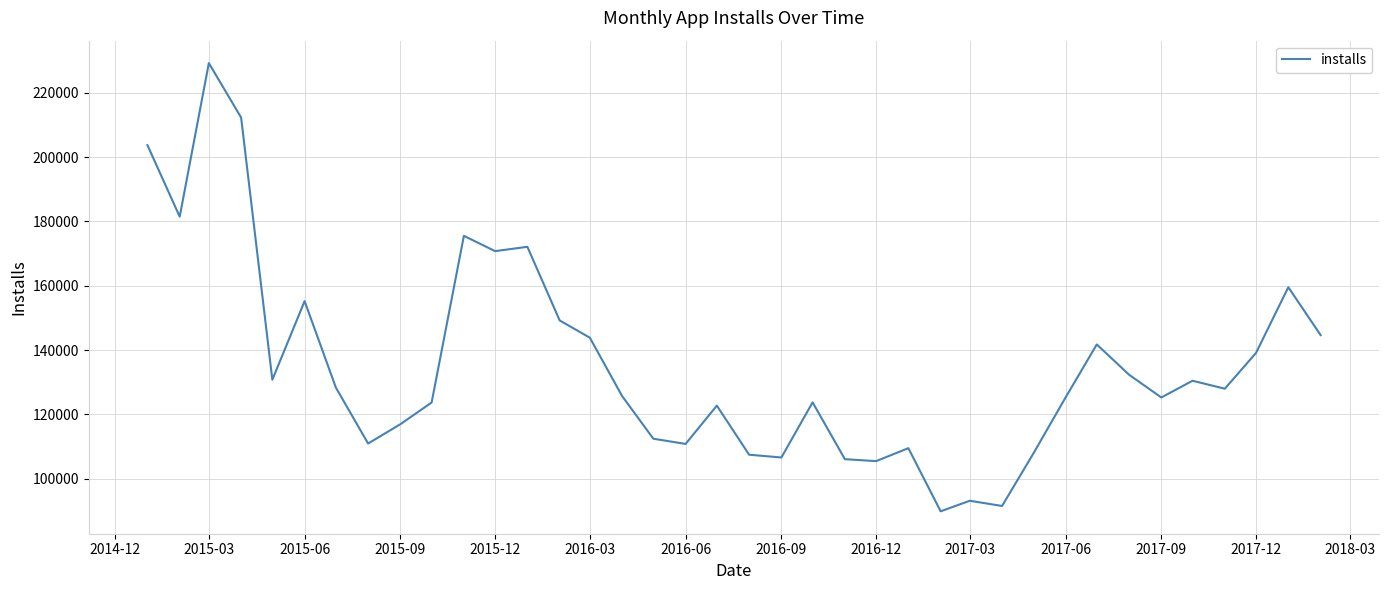

How many categories are shown in the chart?

38